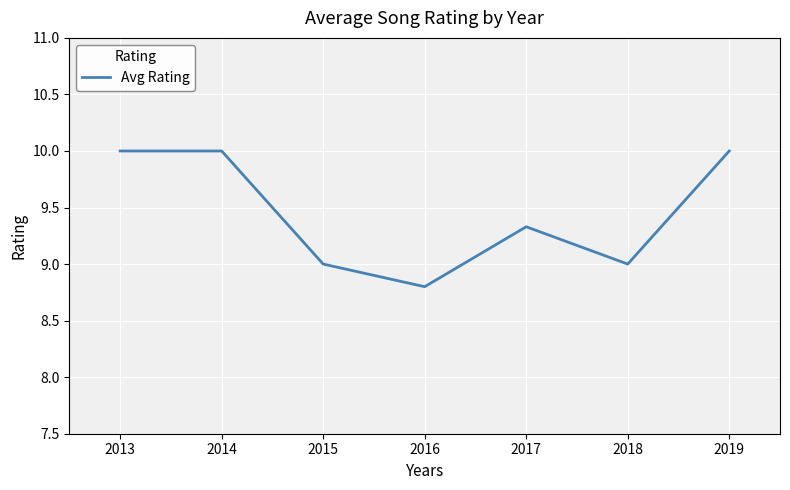

What is the sum of all values?

66.1